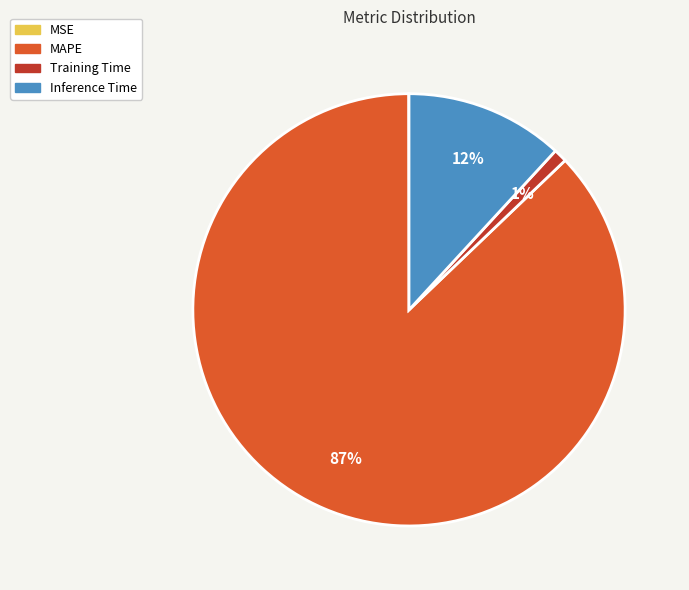

The Inference Time slice represents 18% of the pie. True or false?

False